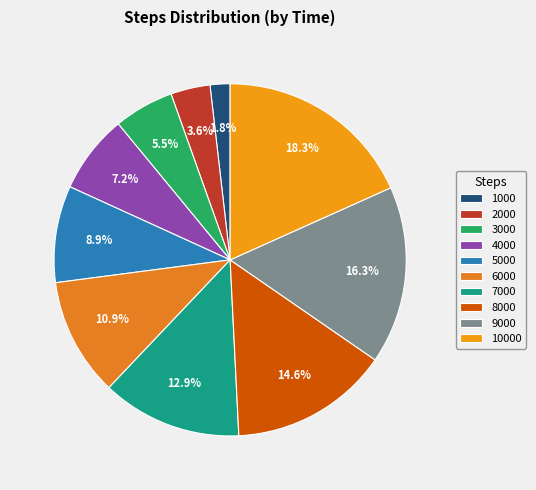

Which has a higher value, 5000 or 3000?

5000